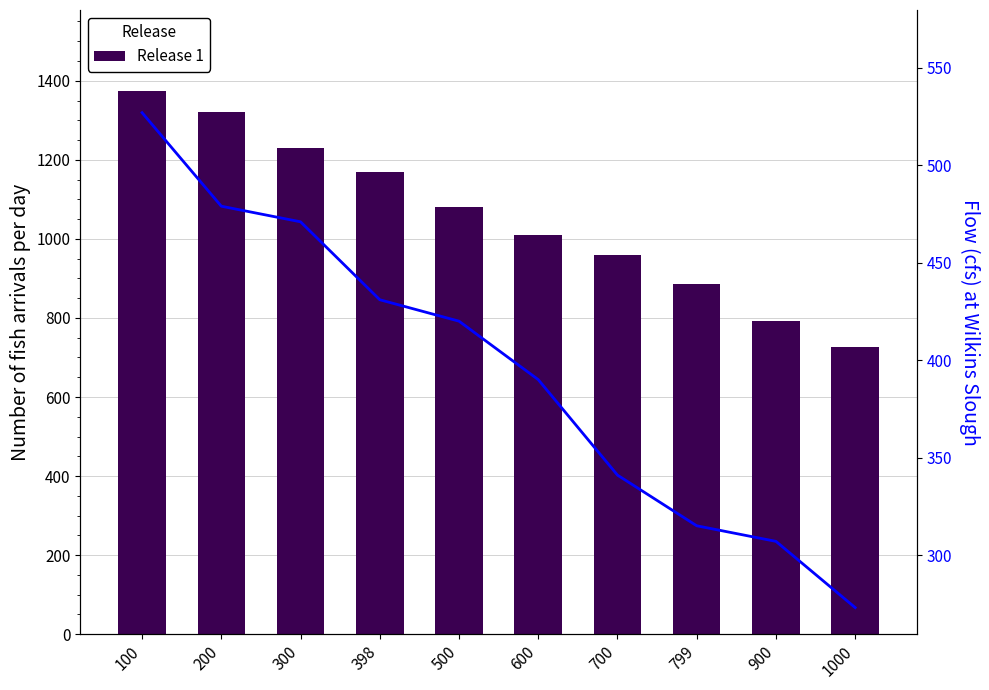

Reading right to left, extract all data points from this chart.

Release 1: 1000=727	900=793	799=885	700=959	600=1010	500=1080	398=1169	300=1229	200=1321	100=1373
Flow: 1000=273	900=307	799=315	700=341	600=390	500=420	398=431	300=471	200=479	100=527